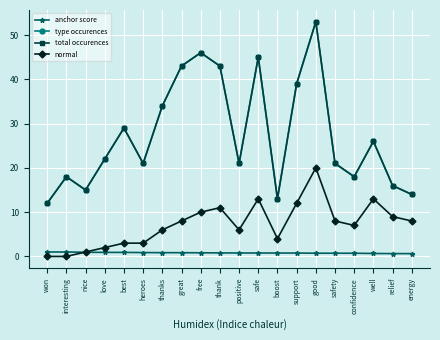

Reading left to right, what are all the values shown in this chart?

anchor score: 1.0	1.0	0.9	0.9	0.9	0.9	0.8	0.8	0.8	0.8	0.8	0.8	0.8	0.8	0.7	0.7	0.7	0.7	0.6	0.6
type occurences: 12.0	18.0	15.0	22.0	29.0	21.0	34.0	43.0	46.0	43.0	21.0	45.0	13.0	39.0	53.0	21.0	18.0	26.0	16.0	14.0
total occurences: 12.0	18.0	15.0	22.0	29.0	21.0	34.0	43.0	46.0	43.0	21.0	45.0	13.0	39.0	53.0	21.0	18.0	26.0	16.0	14.0
normal: 0.0	0.0	1.0	2.0	3.0	3.0	6.0	8.0	10.0	11.0	6.0	13.0	4.0	12.0	20.0	8.0	7.0	13.0	9.0	8.0